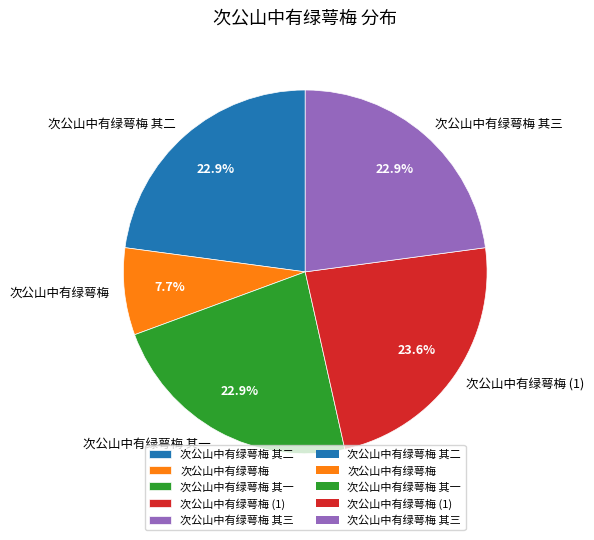

What percentage do 次公山中有绿萼梅 其二 and 次公山中有绿萼梅 together represent?

30.6%